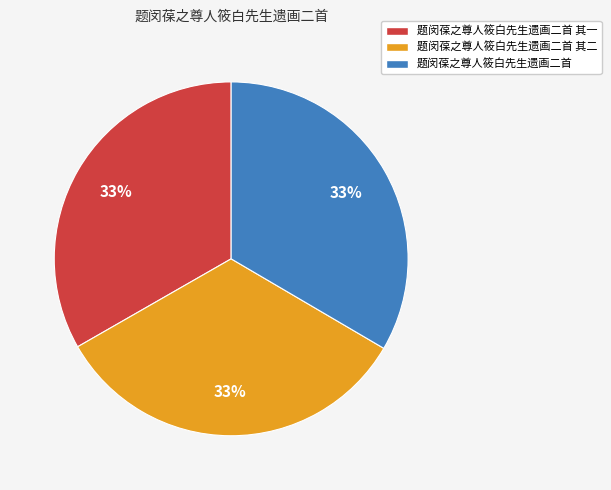

Combined, do 题闵葆之尊人筱白先生遗画二首 and 题闵葆之尊人筱白先生遗画二首 其一 account for over 50%?

Yes